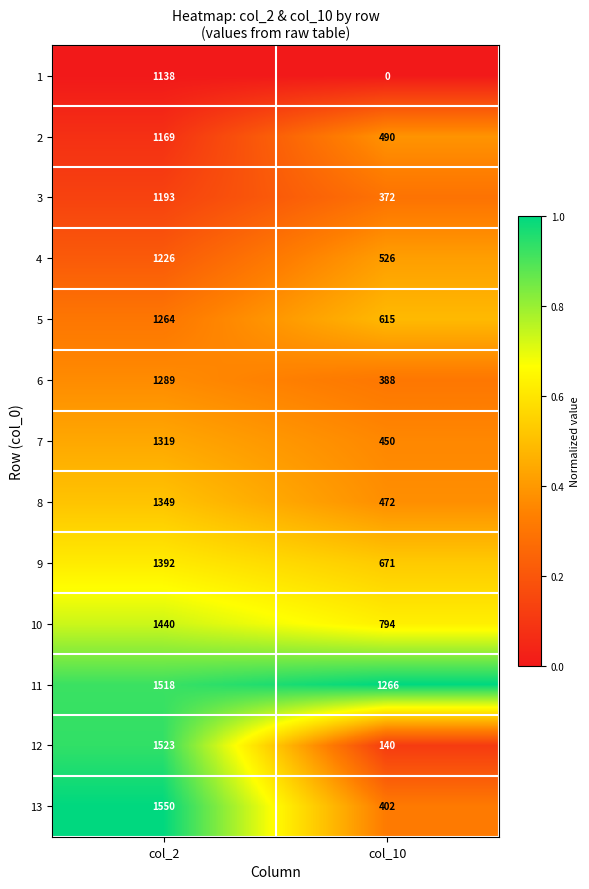

At col_10, list the series in order from smallest to largest.

1, 12, 3, 6, 13, 7, 8, 2, 4, 5, 9, 10, 11